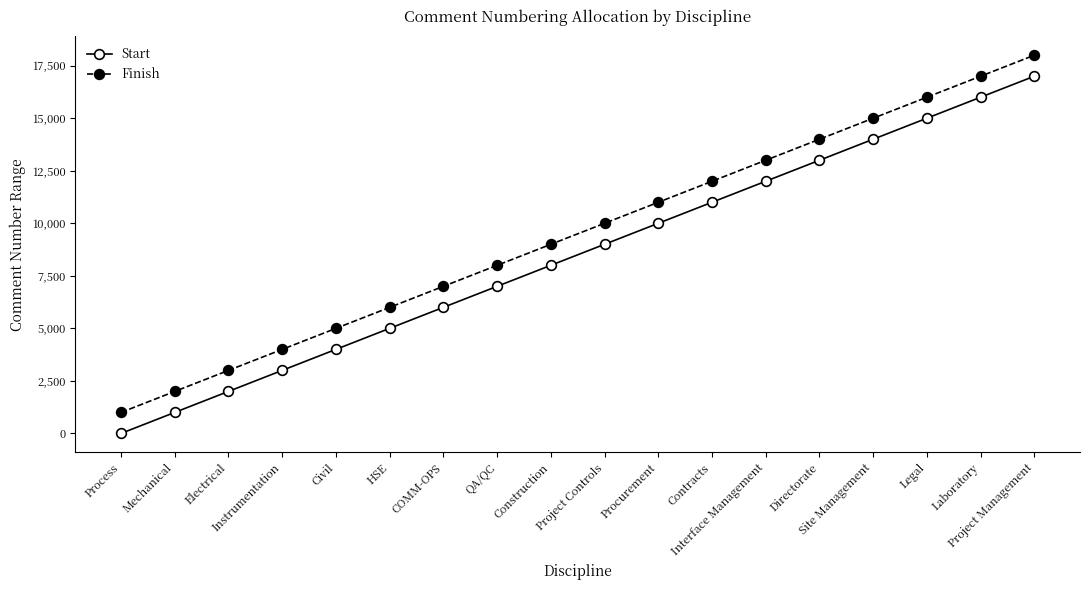

What position from the right is Laboratory?

2